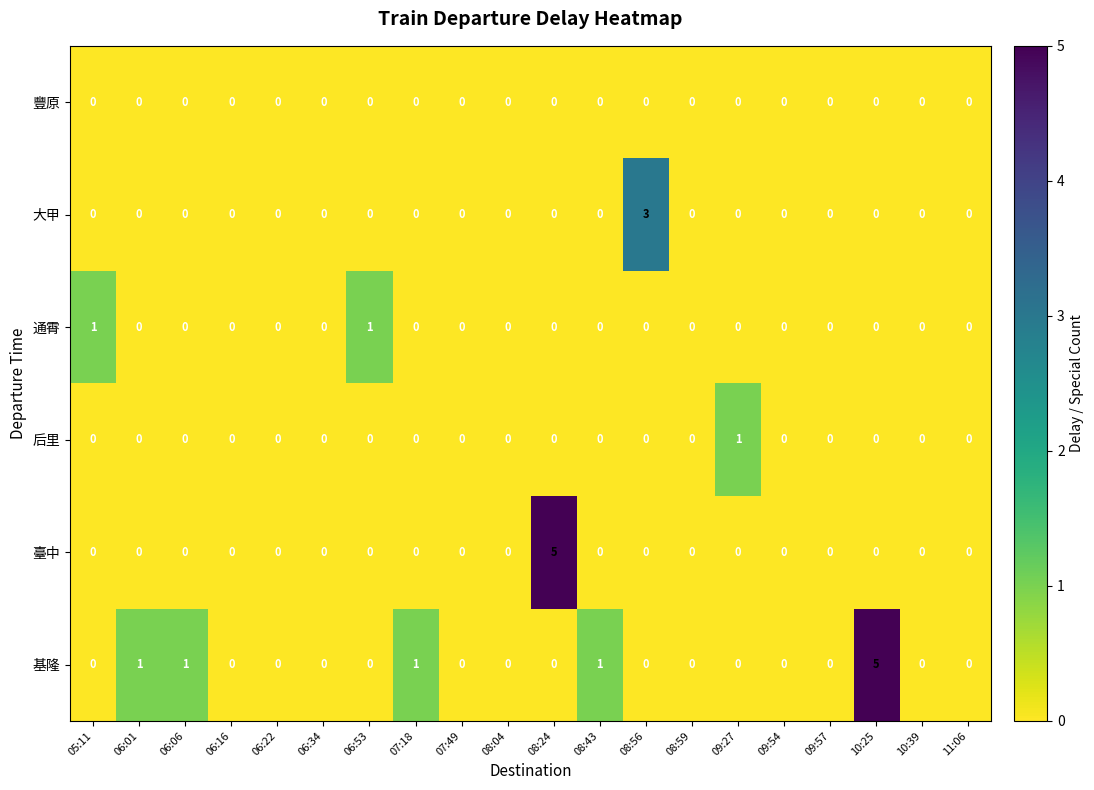

Count the number of data series in this chart.

6